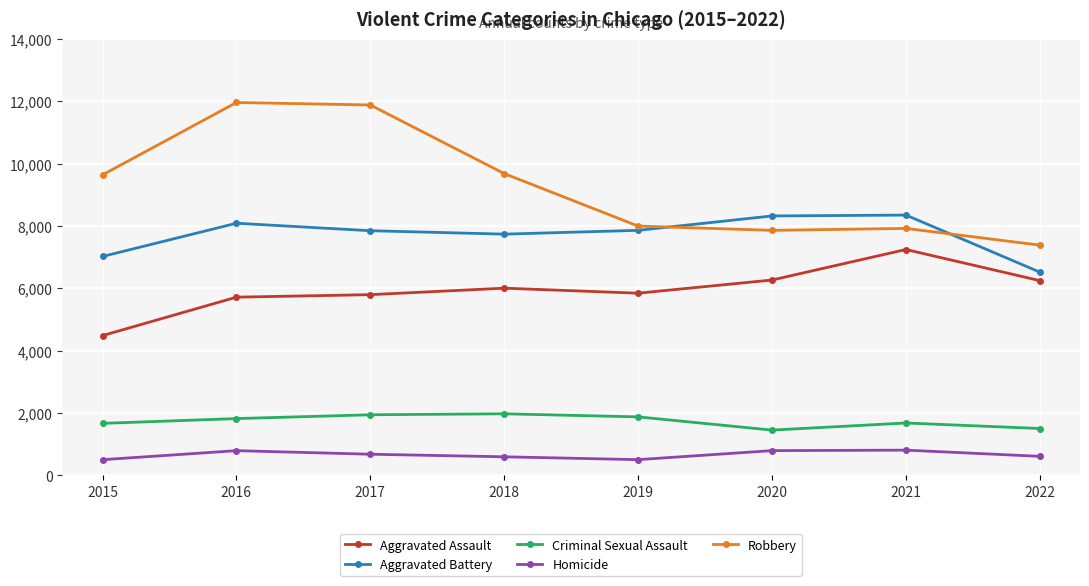

The Aggravated Assault series shows 8477 at 2016. True or false?

False